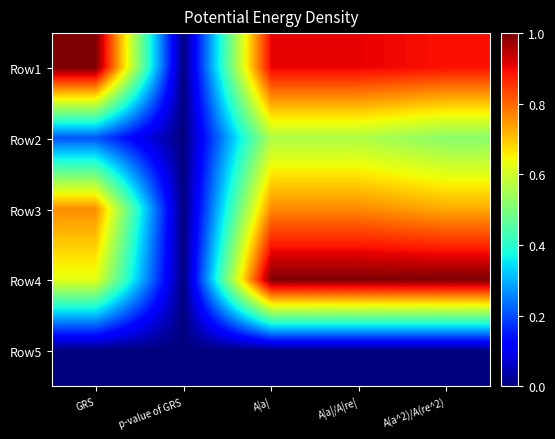

Reading left to right, what are all the values shown in this chart?

Row1: GRS=1.0	p-value of GRS=0.0	A|a|=0.9	A|a|/A|re|=0.9	A(a^2)/A(re^2)=0.9
Row2: GRS=0.2	p-value of GRS=0.0	A|a|=0.6	A|a|/A|re|=0.6	A(a^2)/A(re^2)=0.5
Row3: GRS=0.8	p-value of GRS=0.0	A|a|=0.8	A|a|/A|re|=0.8	A(a^2)/A(re^2)=0.7
Row4: GRS=0.6	p-value of GRS=0.0	A|a|=1.0	A|a|/A|re|=1.0	A(a^2)/A(re^2)=1.0
Row5: GRS=0.0	p-value of GRS=0.0	A|a|=0.0	A|a|/A|re|=0.0	A(a^2)/A(re^2)=0.0